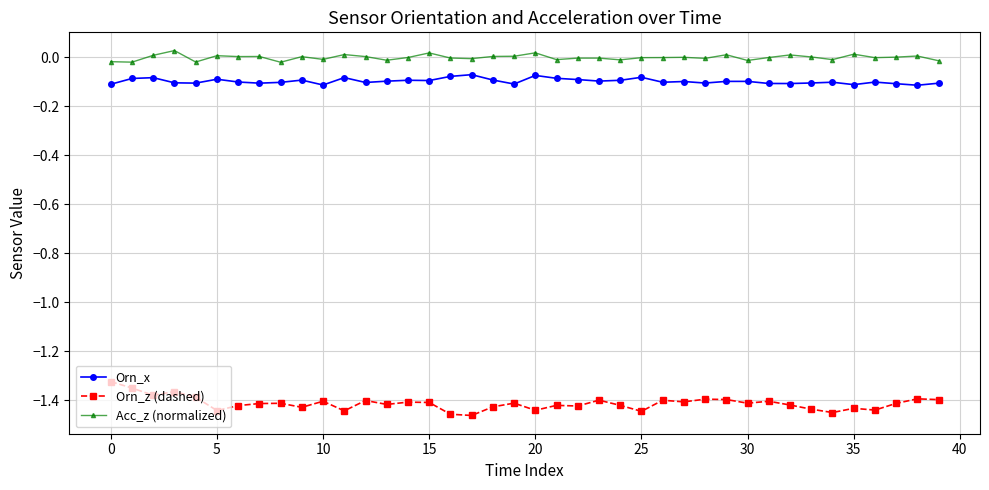

How many categories are shown in the chart?

40